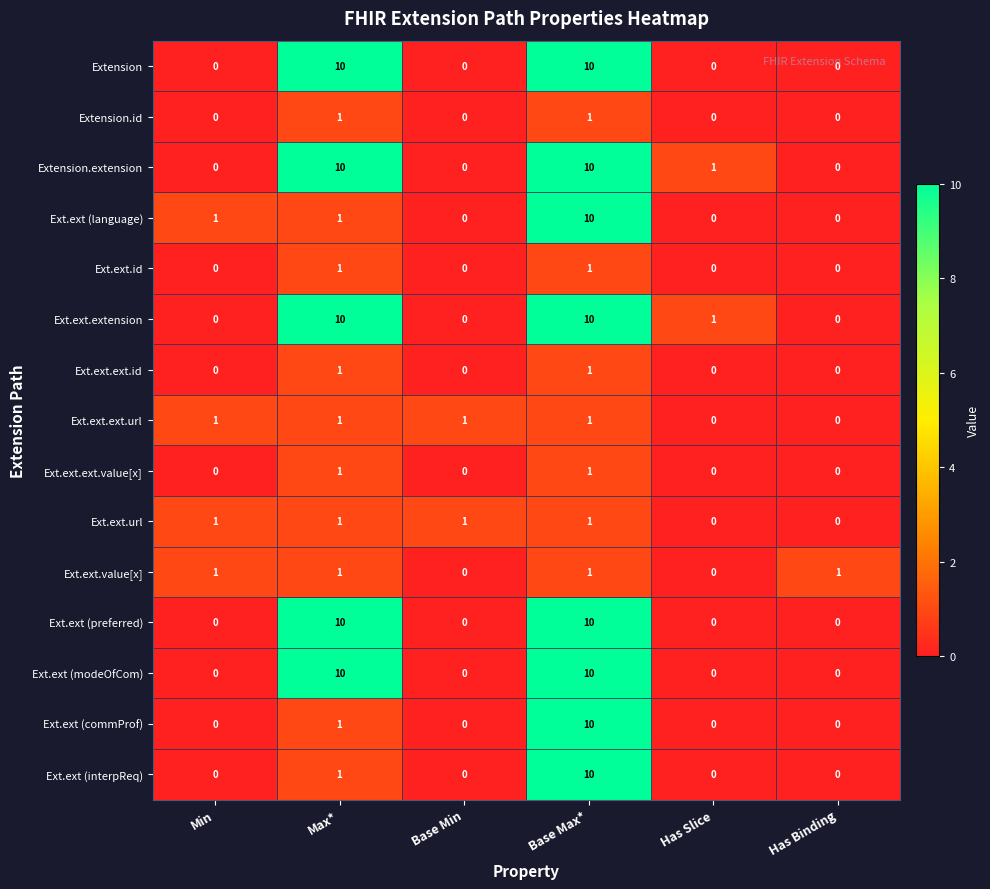

At how many categories does at least one series exceed 0?

6